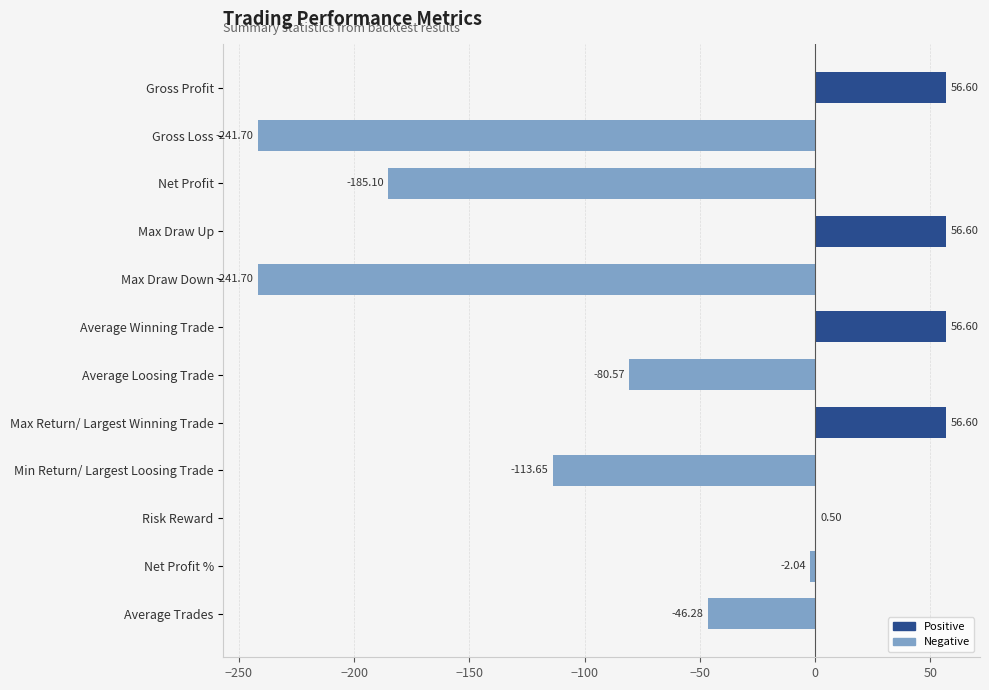

Which has a higher value, Net Profit % or Gross Profit?

Gross Profit